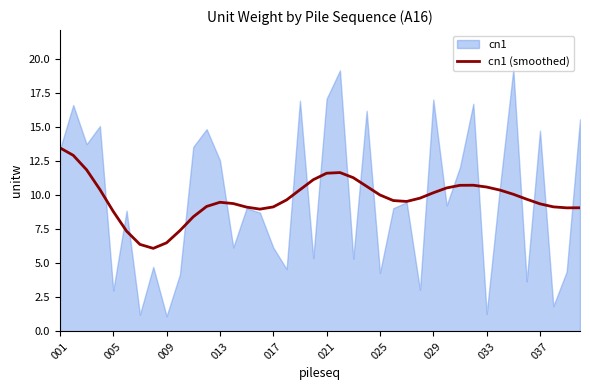

Approximately how many times larger is the value at 001 compared to 31?

1.3